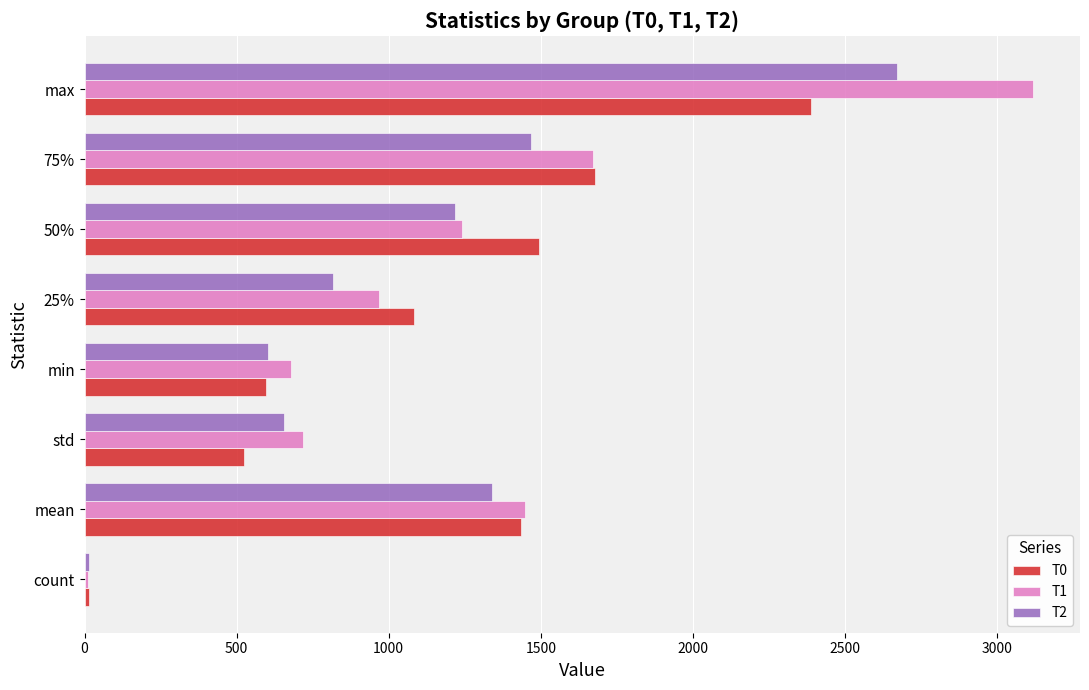

Is it true that T1 equals 1171.7 at std?

False